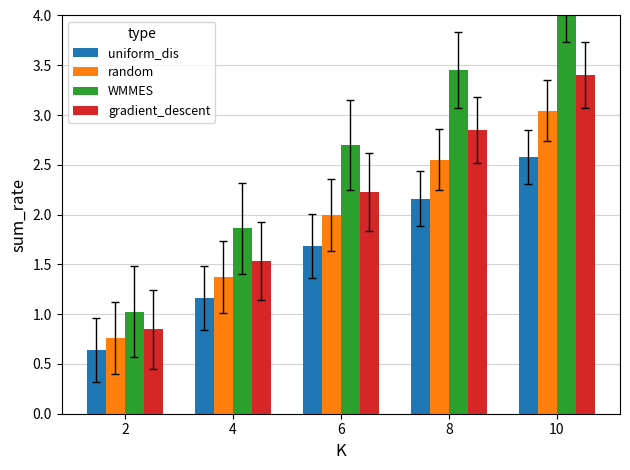

Which category has the highest value in the gradient_descent series?

10